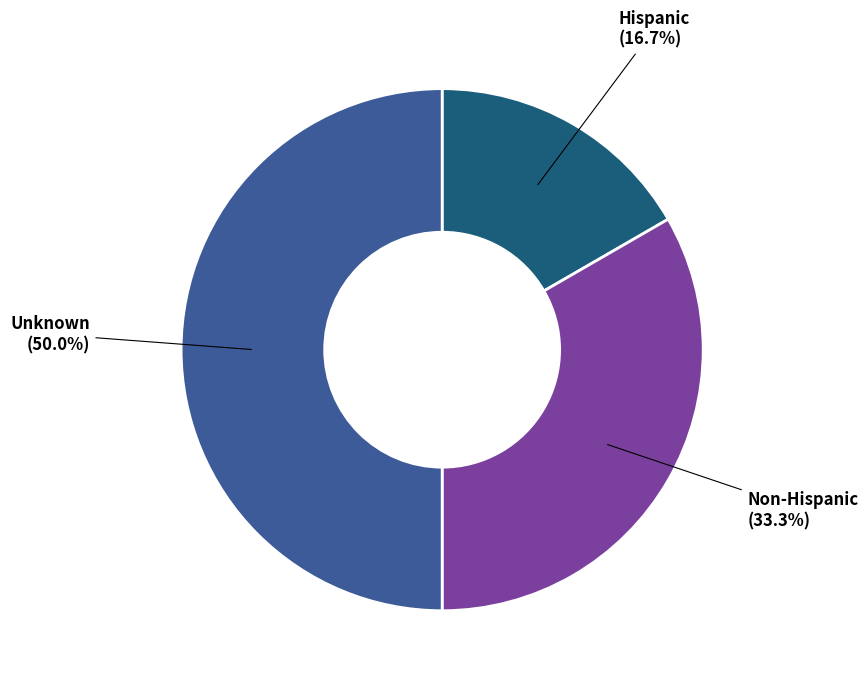

Is Non-Hispanic the majority of the pie?

No